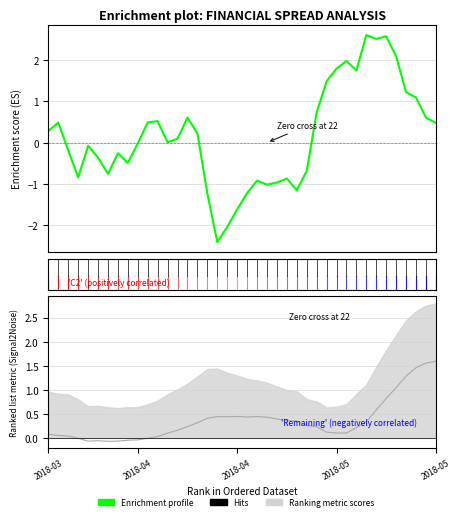

How many values are below 0?

19